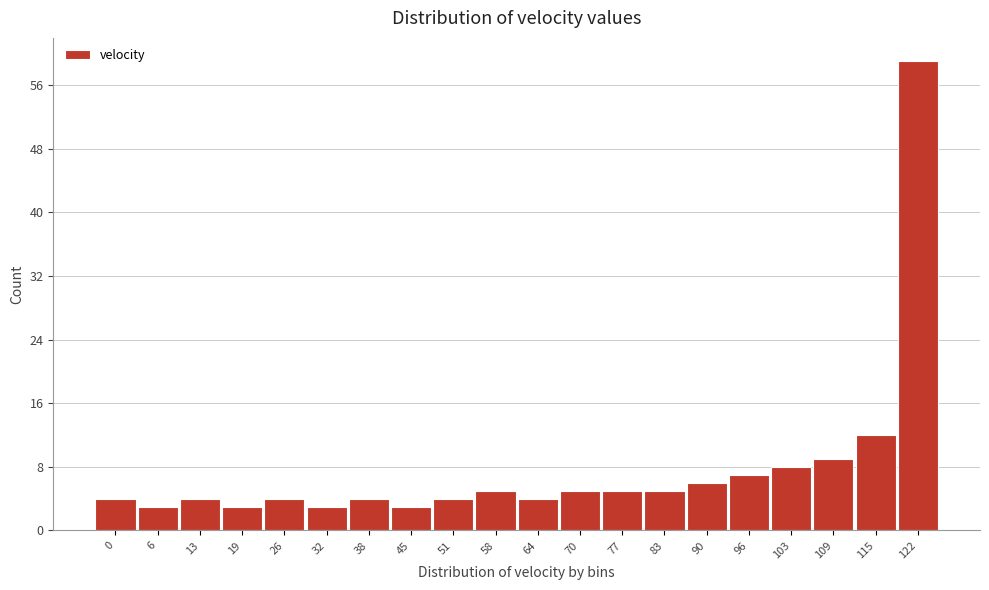

Reading right to left, what are all the values shown in this chart?

122=59	115=12	109=9	103=8	96=7	90=6	83=5	77=5	70=5	64=4	58=5	51=4	45=3	38=4	32=3	26=4	19=3	13=4	6=3	0=4